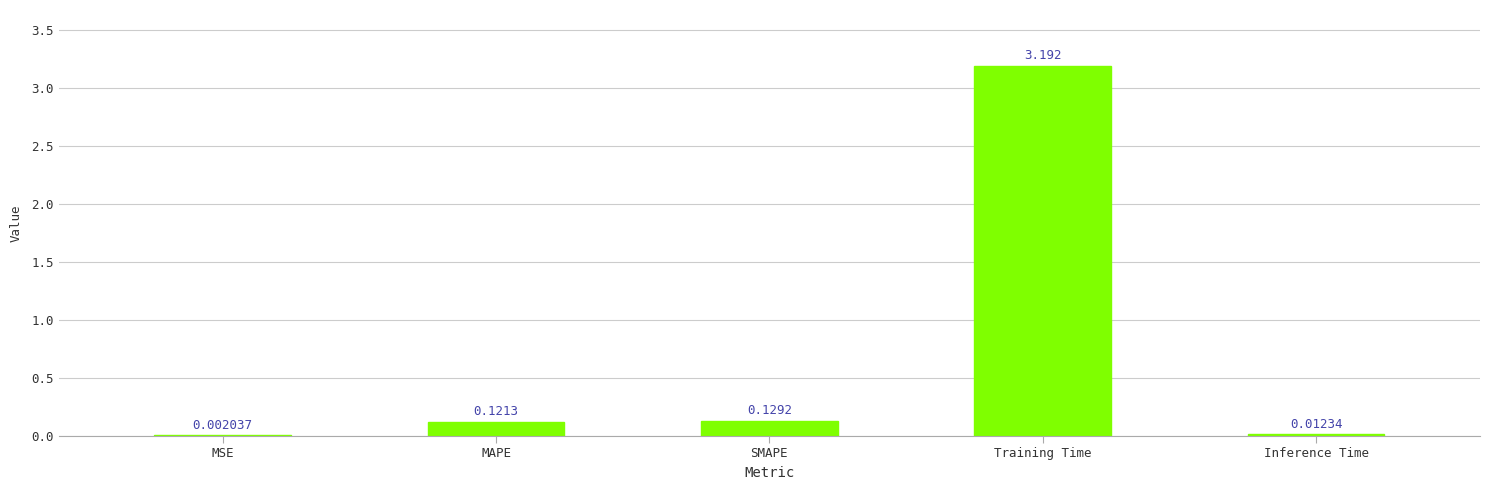

What is the maximum value shown in the chart?

3.2